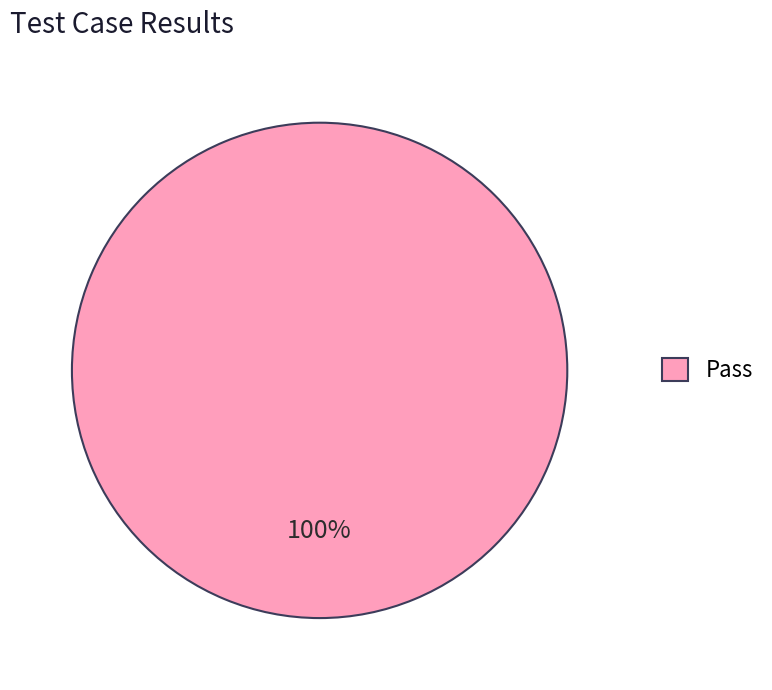

Does any single category account for the majority?

Yes